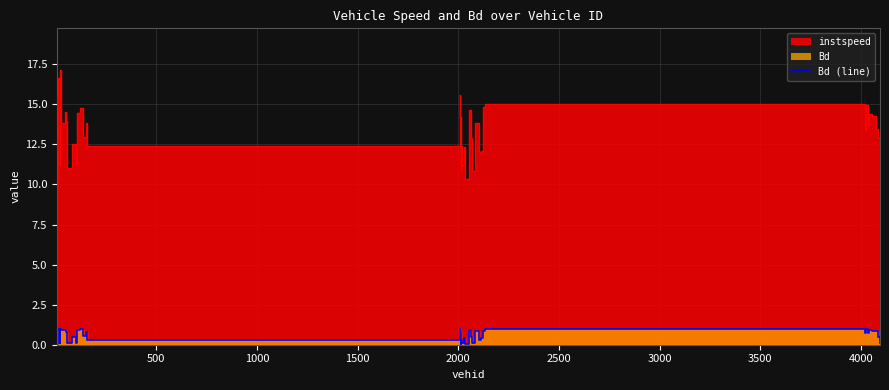

Reading left to right, what are all the values shown in this chart?

instspeed: 9.8	12.0	16.6	11.2	17.2	13.9	14.5	14.0	11.0	12.5	12.5	11.3	14.4	14.8	13.0	13.8	12.4	15.6	14.2	10.9	12.4	11.2	12.4	10.3	14.6	12.9	10.8	13.8	12.1	12.1	14.8	15.0	13.4	14.9	13.6	14.4	14.3	13.5	13.0	10.8
Bd: 0.0	0.3	1.0	0.1	1.0	0.9	0.9	0.8	0.1	0.5	0.4	0.1	0.9	1.0	0.5	0.8	0.3	1.0	0.8	0.1	0.3	0.1	0.4	0.0	0.9	0.5	0.1	0.9	0.3	0.4	0.9	1.0	0.8	1.0	0.8	0.9	0.8	0.8	0.5	0.1